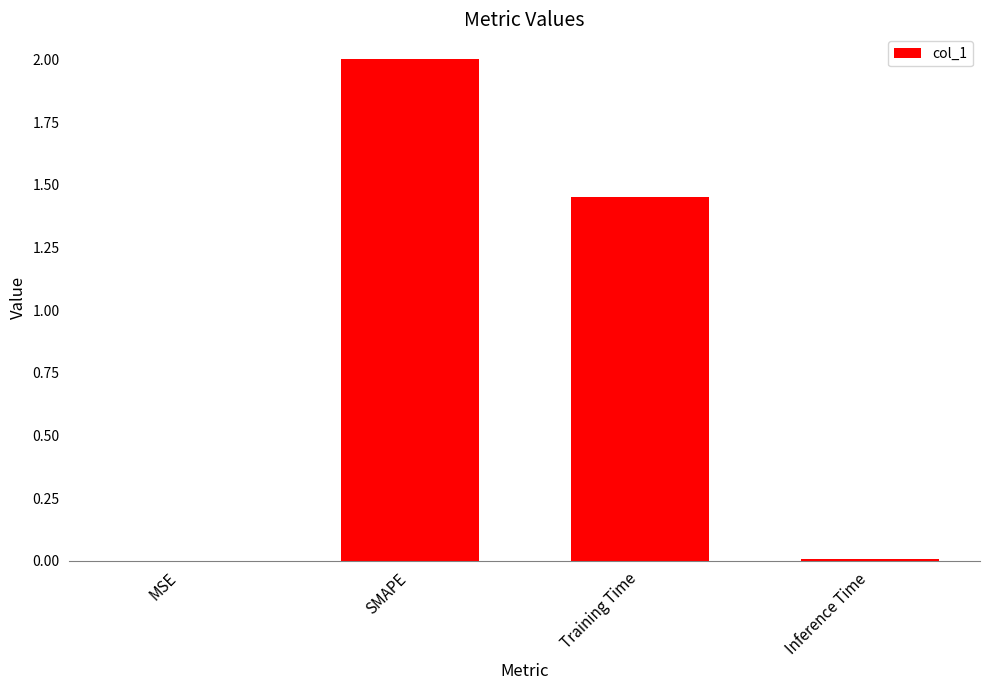

What is the greatest value displayed?

2.0